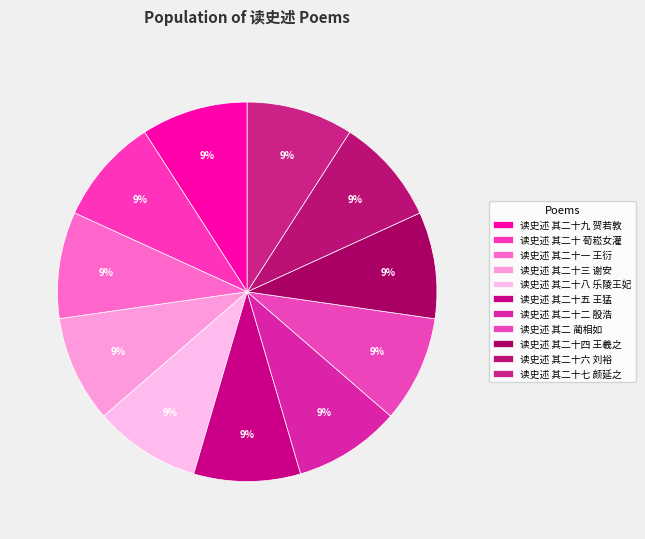

Is there any slice that represents more than half of the pie?

No